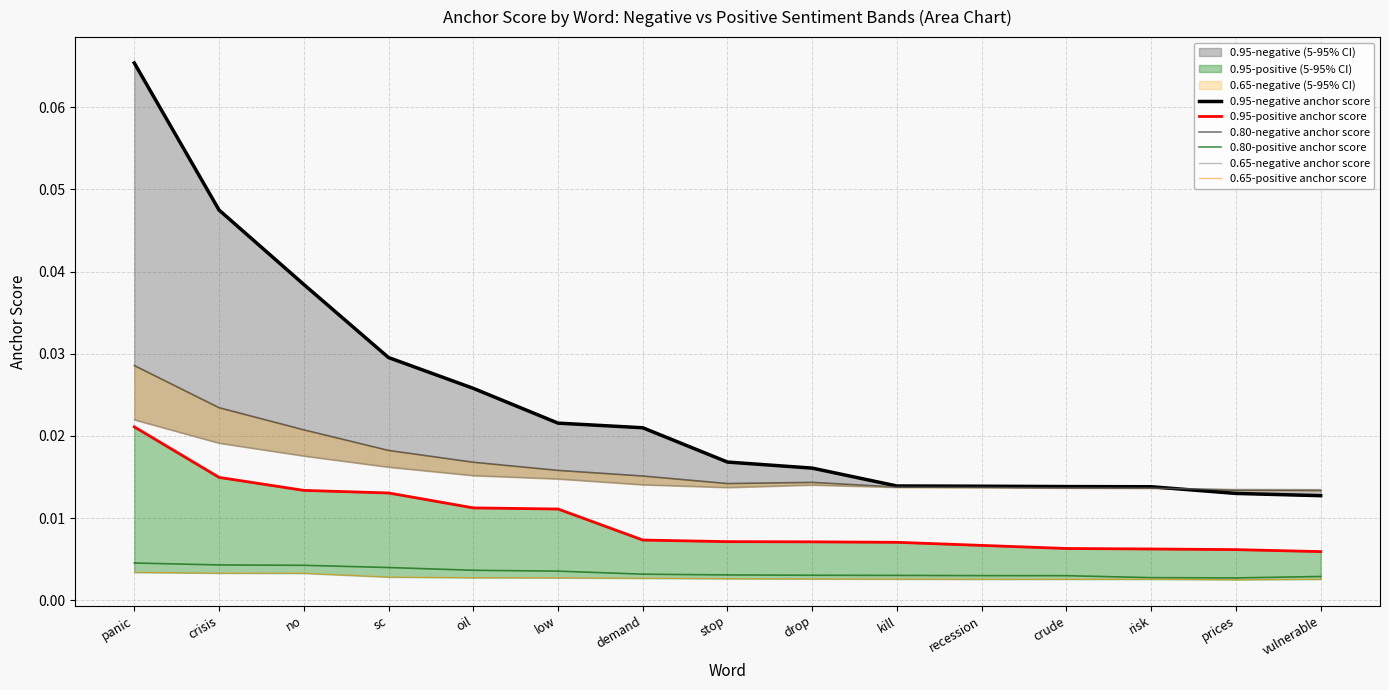

Where is 0.95-positive anchor score nearest to the value 0?

vulnerable